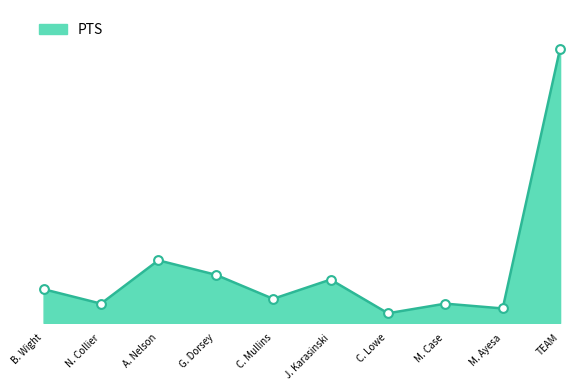

Between C. Lowe and M. Case, which is larger?

M. Case